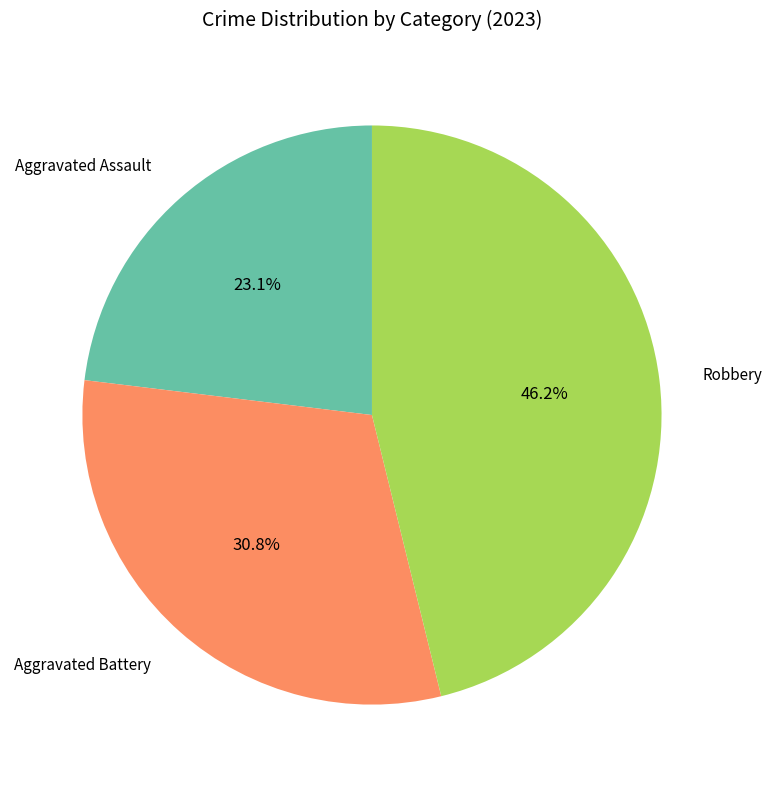

Combined, what portion of the pie is Aggravated Battery and Robbery?

76.9%